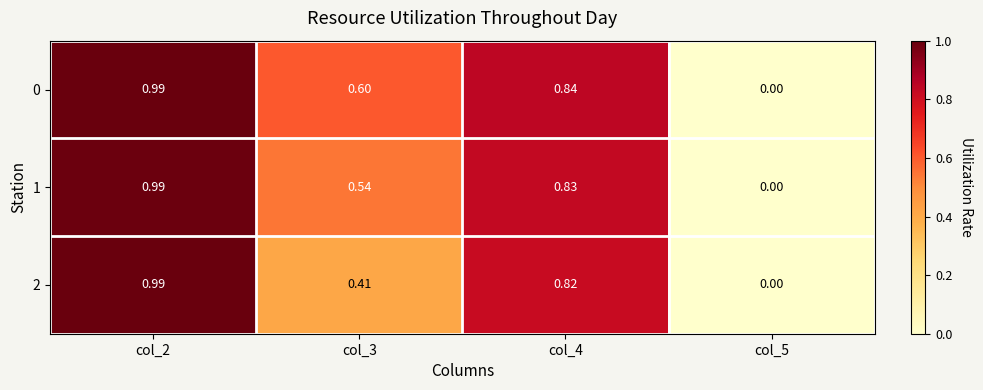

How many values in 2 are above zero?

3